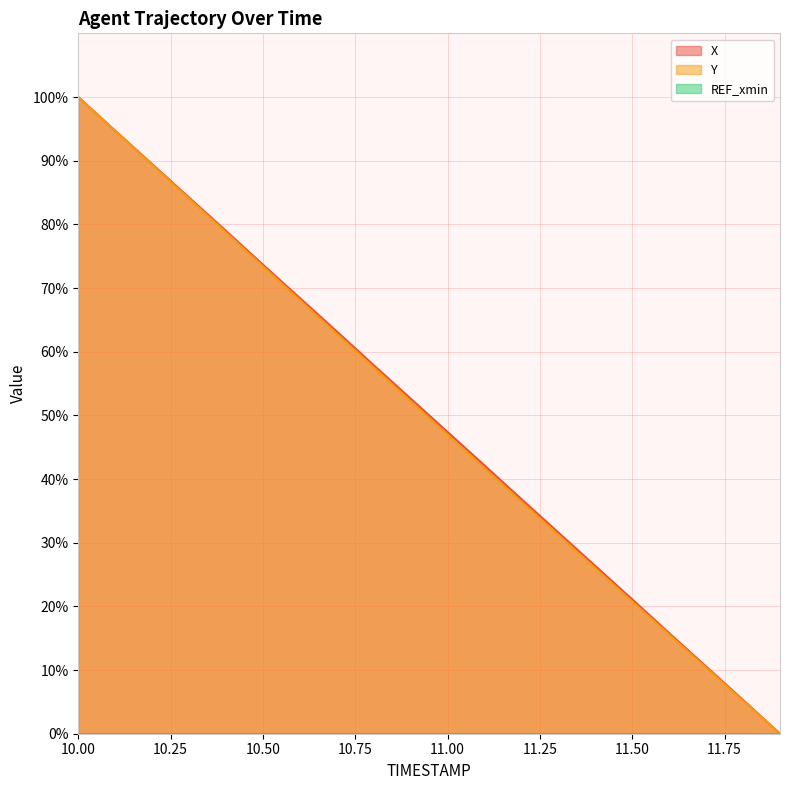

At 11.5, list the series in order from largest to smallest.

X, Y